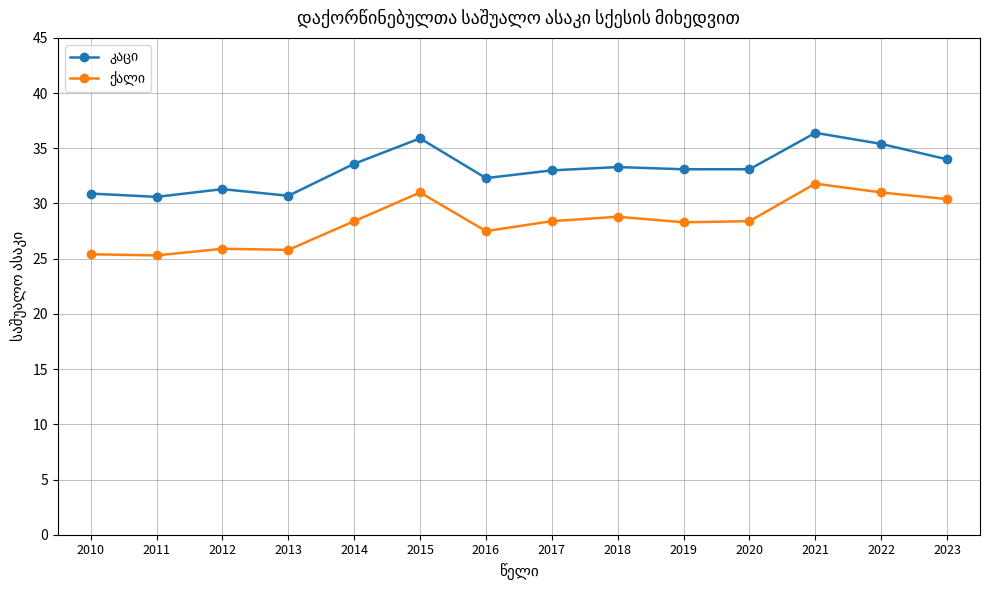

What is the smallest value displayed?

25.3